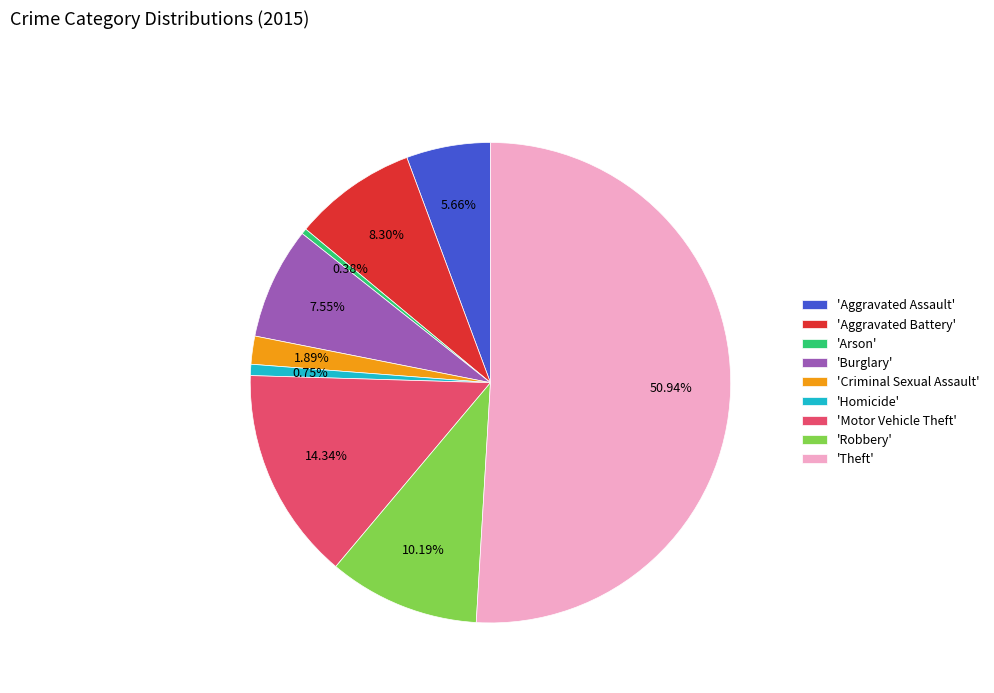

What is the largest slice in the pie chart?

'Theft'